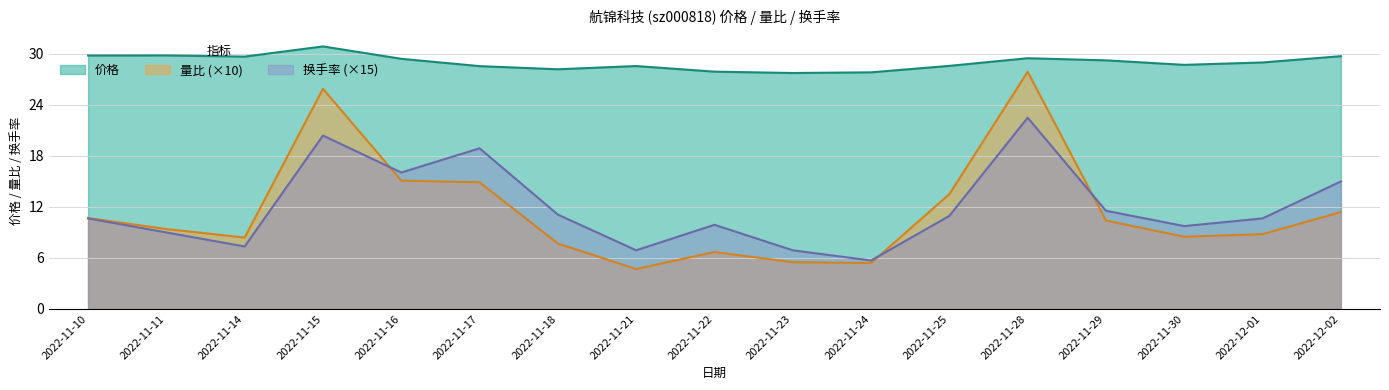

At which category does 量比 reach its first local valley?

2022-11-14